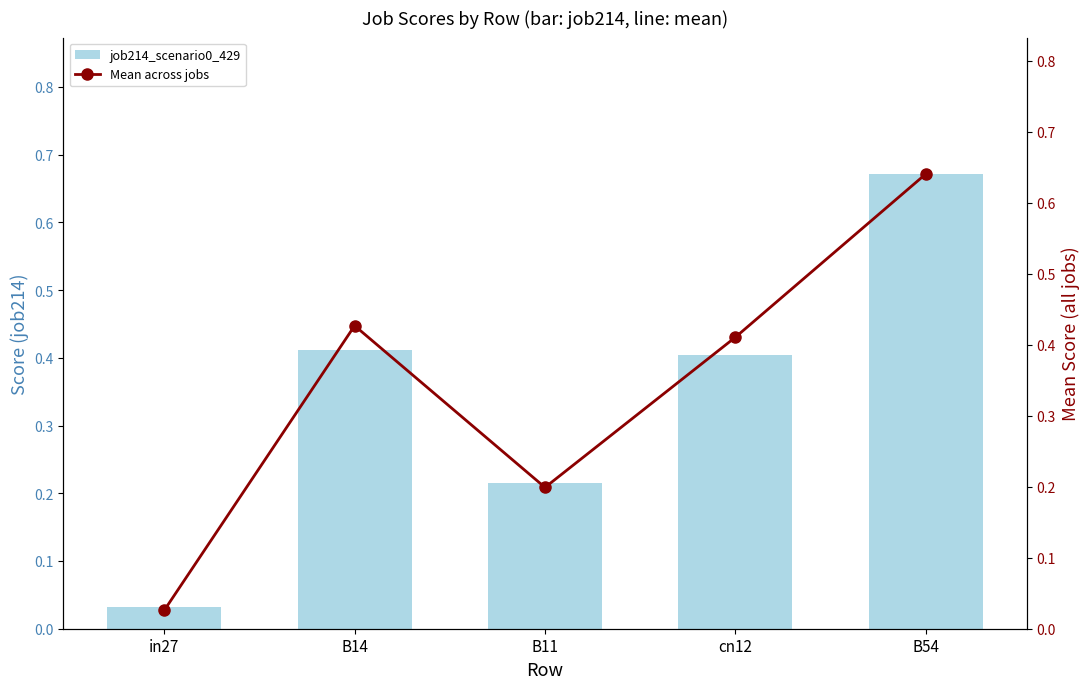

The value of job214_scenario0_429 at B14 is 0.4. True or false?

True